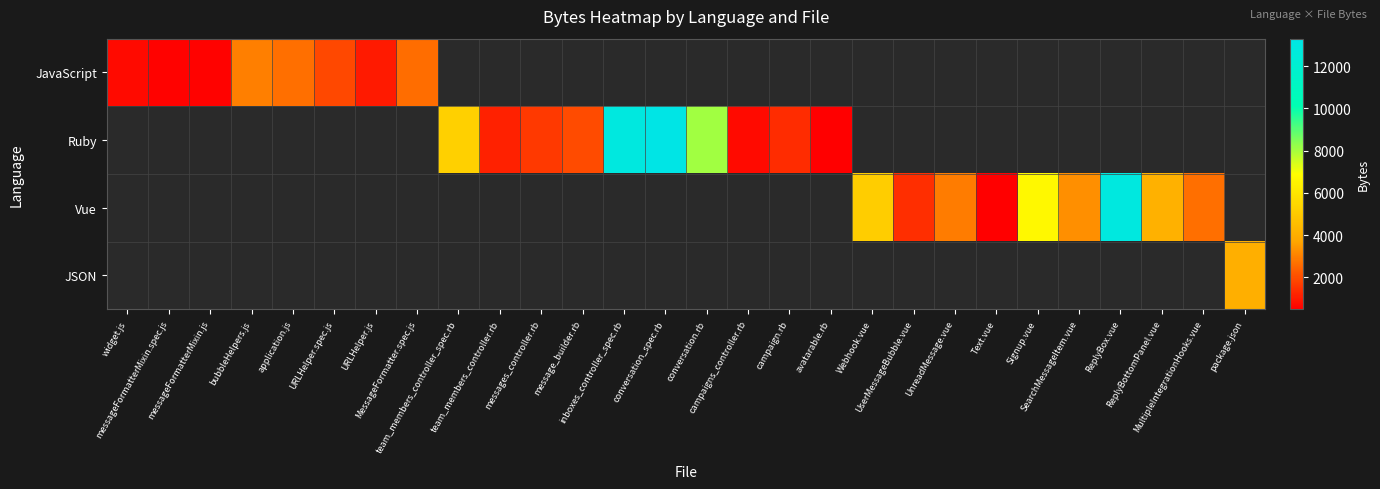

Which has a higher value, messageFormatterMixin.js or conversation.rb?

conversation.rb